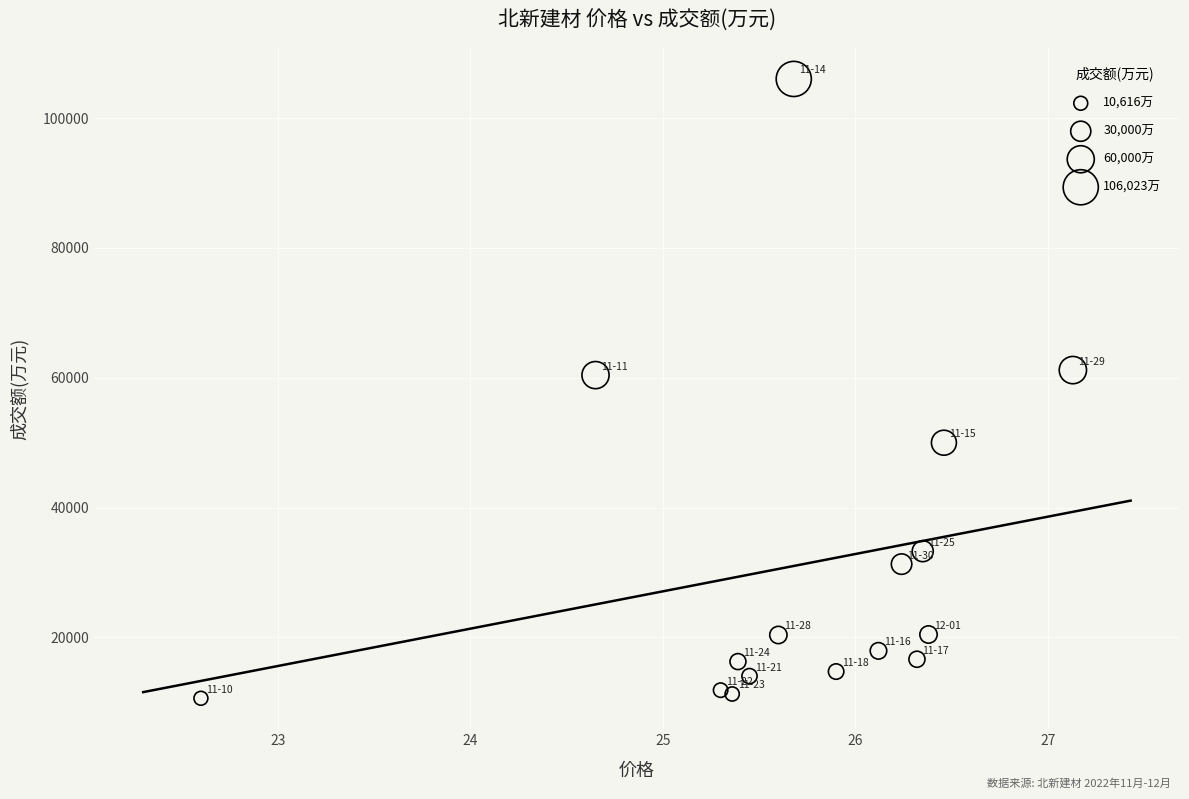

What is the range of Y values (max minus min)?

95407